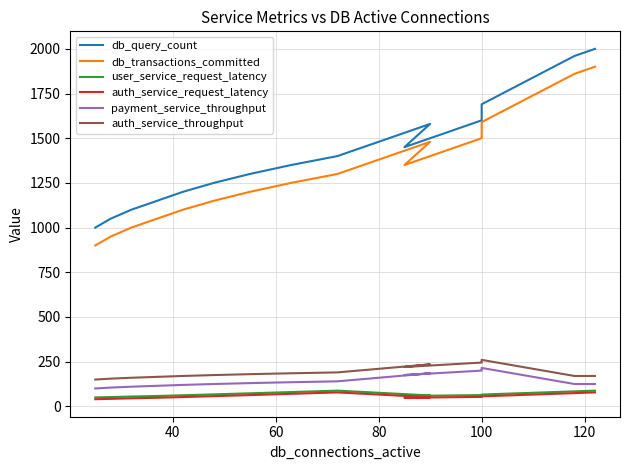

How many interior local peaks does the db_transactions_committed series have?

1